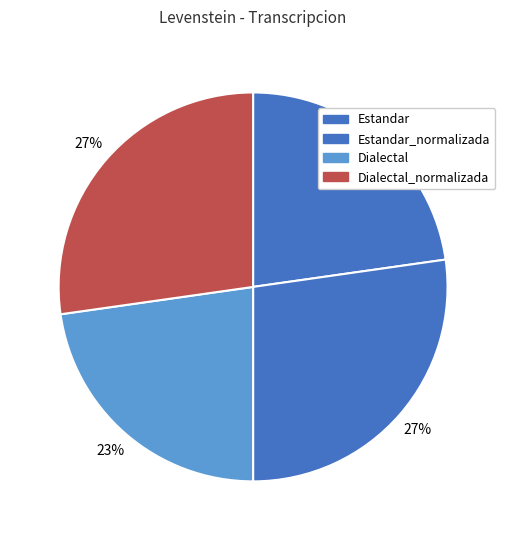

Count the number of slices in the pie.

4